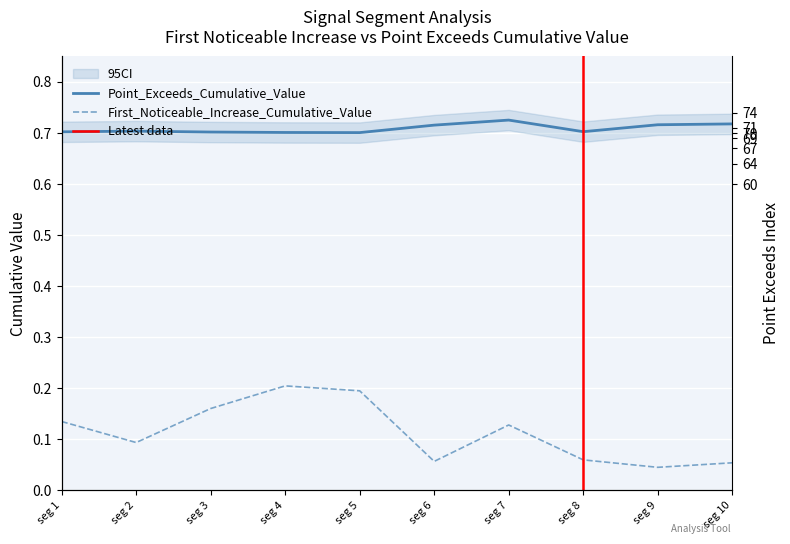

What is the average value of the First_Noticeable_Increase_Cumulative_Value series?

0.1